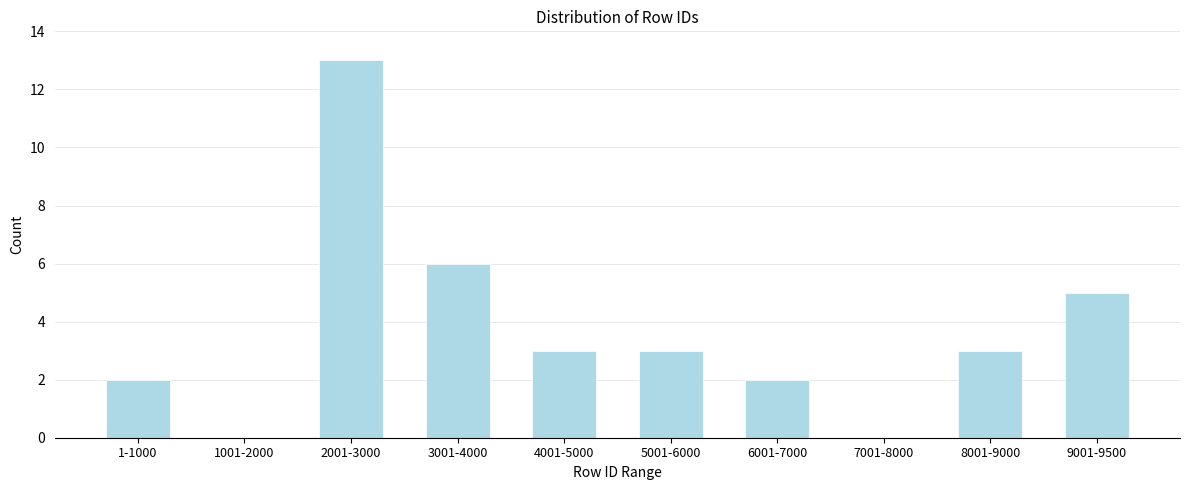

Reading right to left, transcribe all the data shown in this chart.

9001-9500=5	8001-9000=3	7001-8000=0	6001-7000=2	5001-6000=3	4001-5000=3	3001-4000=6	2001-3000=13	1001-2000=0	1-1000=2